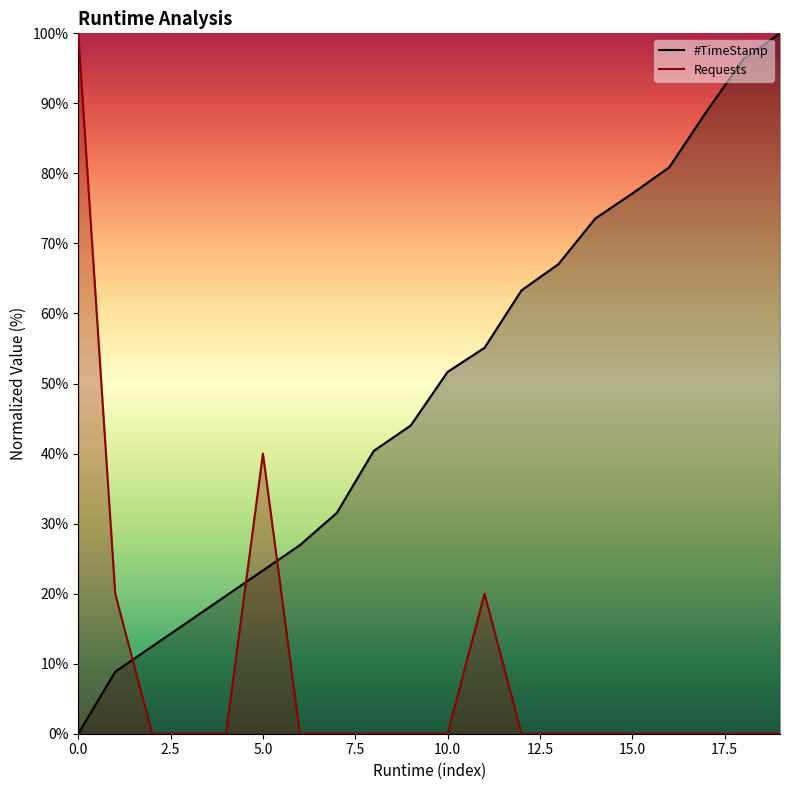

How many data points does each series have?

20